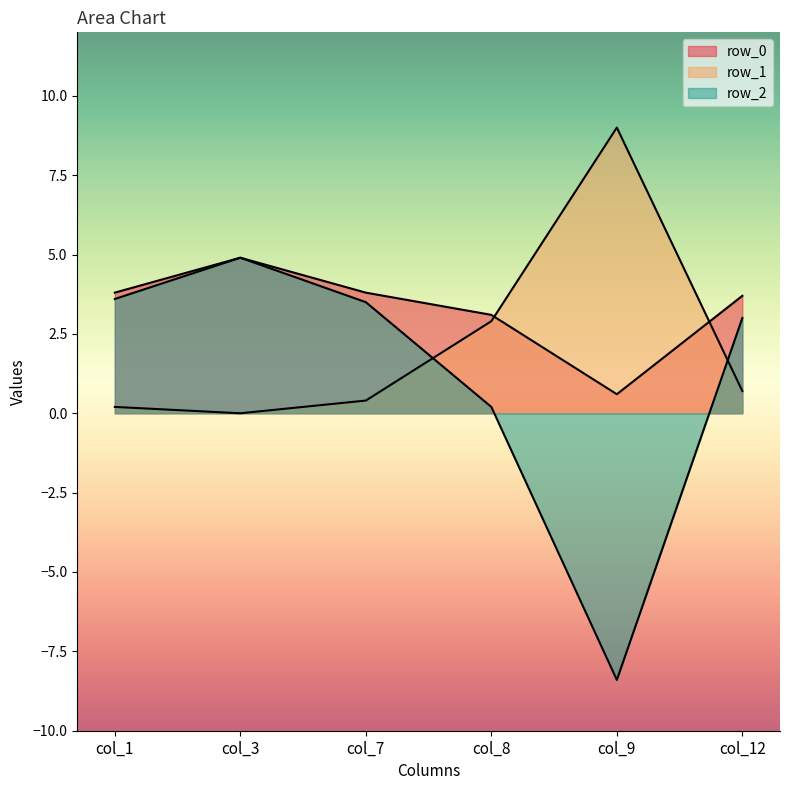

List the series in order of their peak value, highest first.

row_1, row_0, row_2